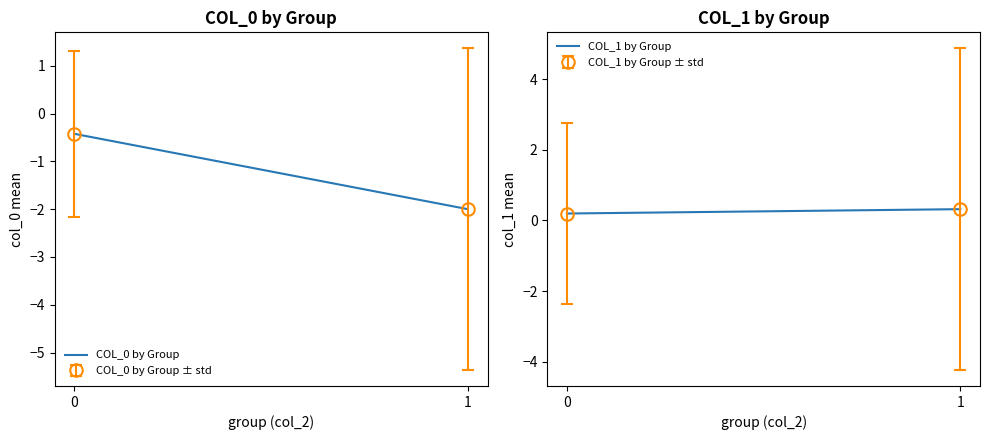

How many COL_0 by Group values are between -1 and 0?

1